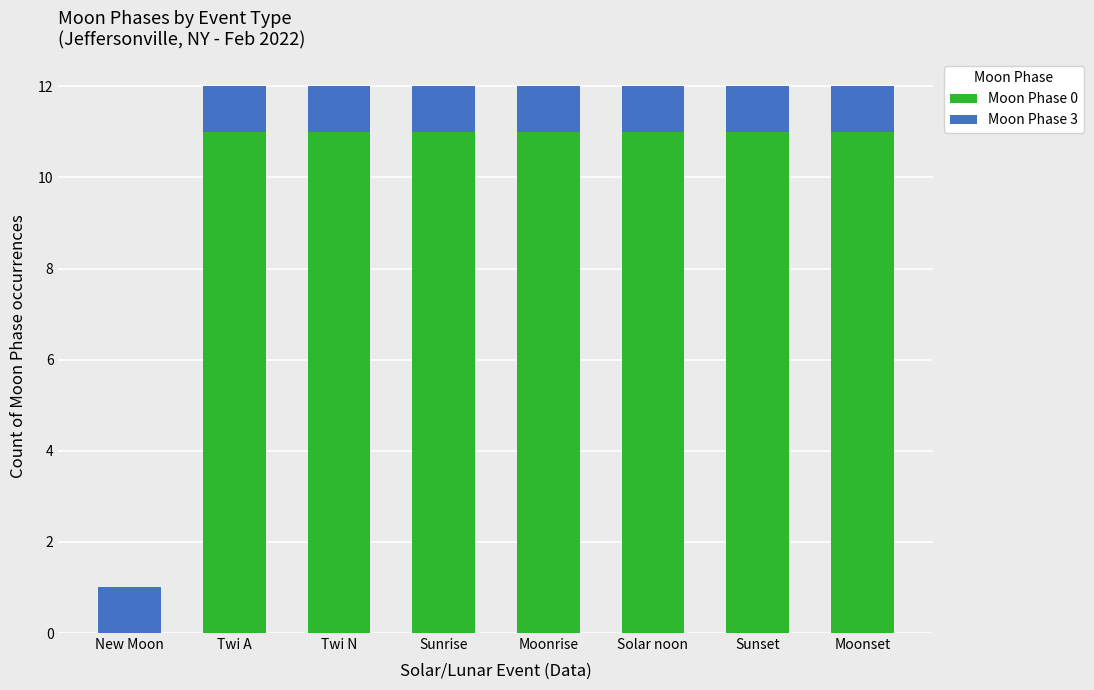

What is the total value across all series at Sunrise?

12